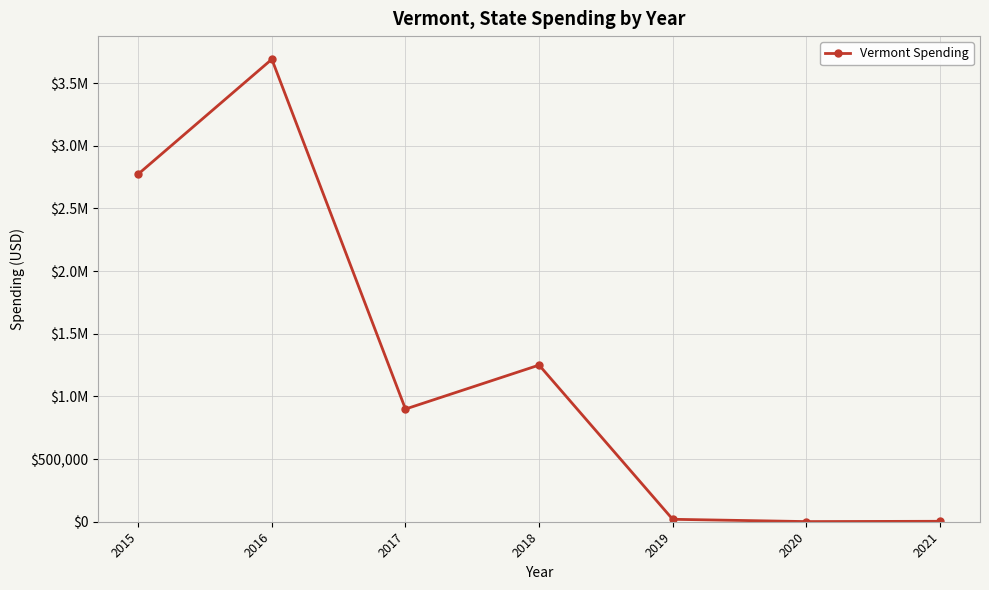

List the labels in order of value, smallest first.

2020, 2021, 2019, 2017, 2018, 2015, 2016